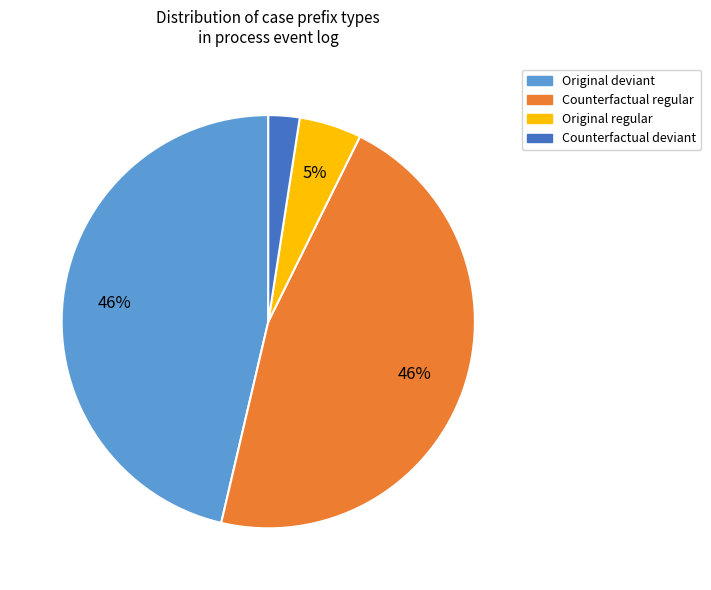

The Counterfactual regular slice represents 55% of the pie. True or false?

False